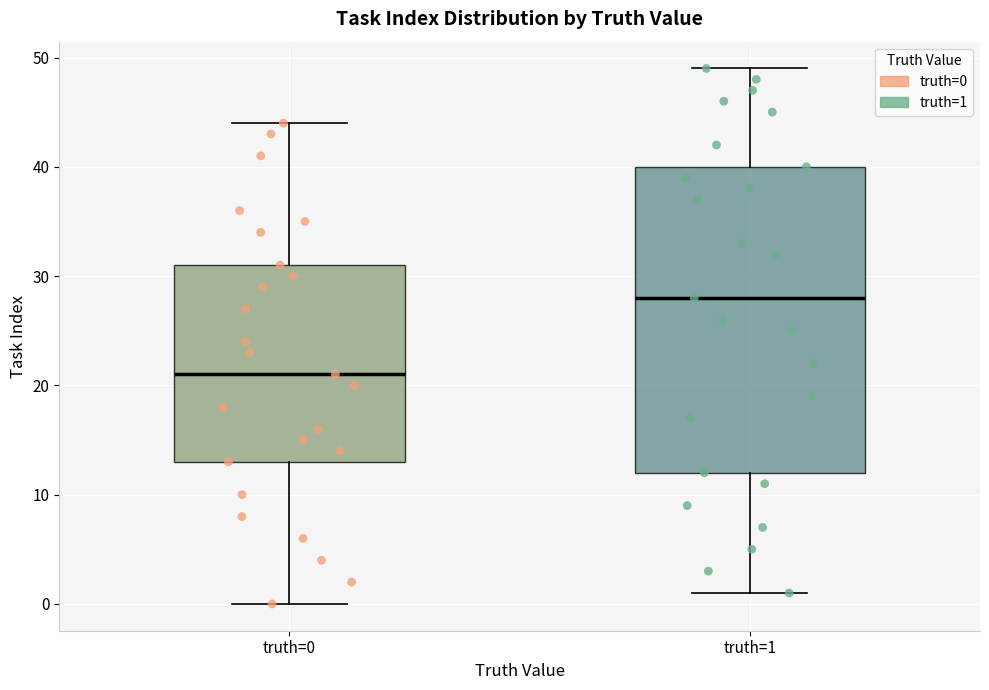

Comparing the boxes themselves (not the whiskers), which one is the tallest?

truth=1